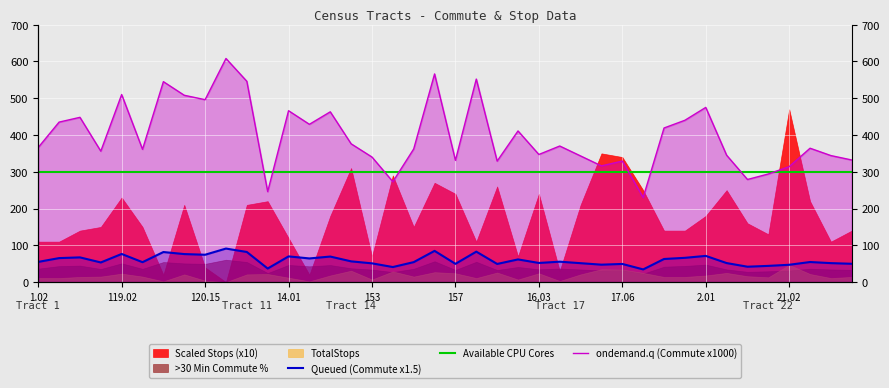

What is the difference between the highest and lowest values at 156?

481.1